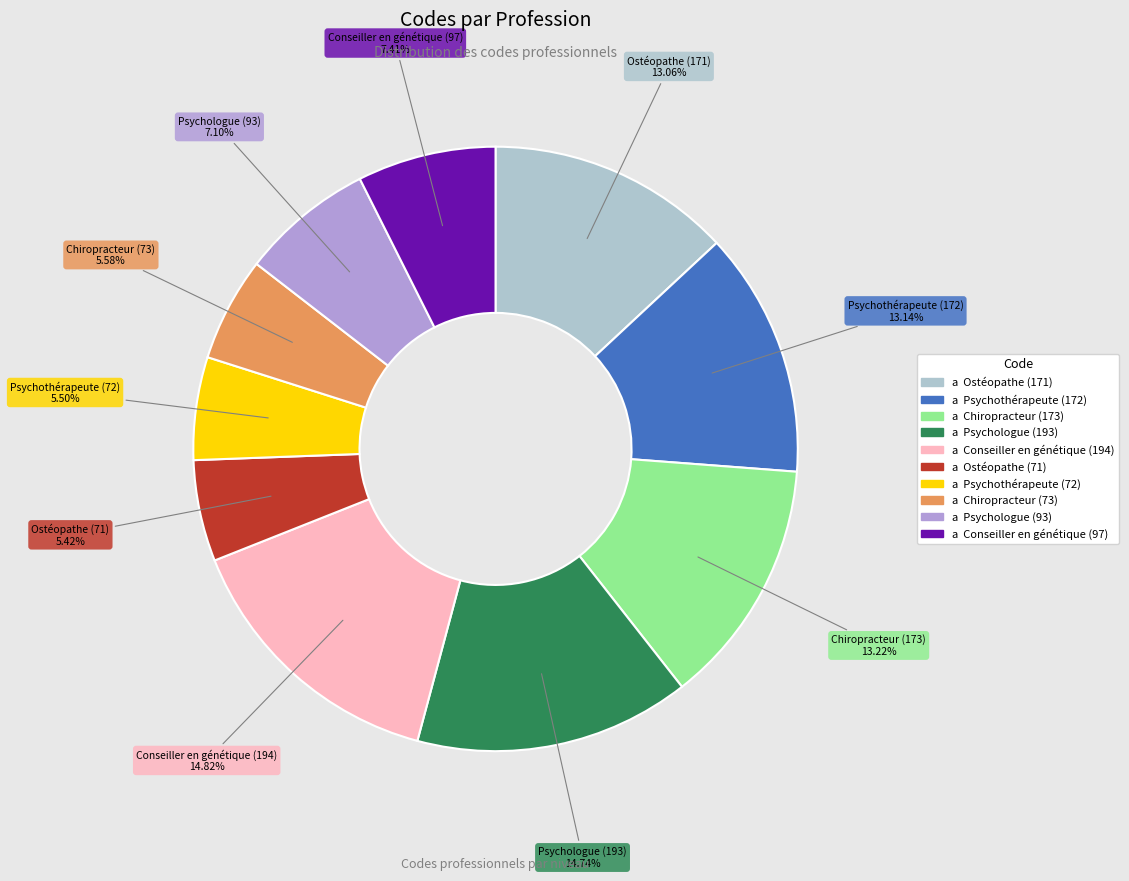

Does any single category account for the majority?

No